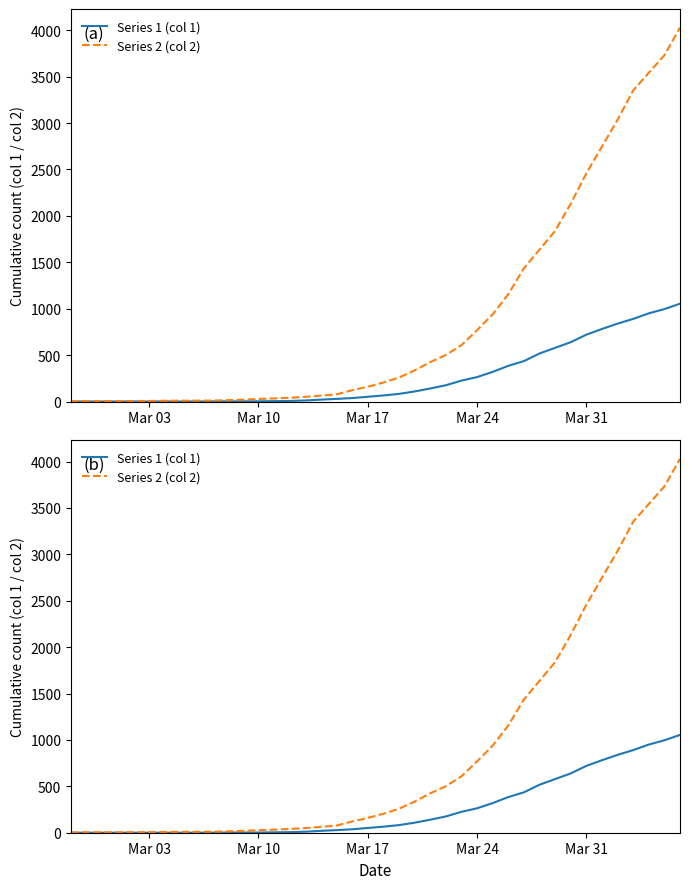

True or false: Series 2 (col 2) and Series 1 (col 1) intersect in this chart.

False